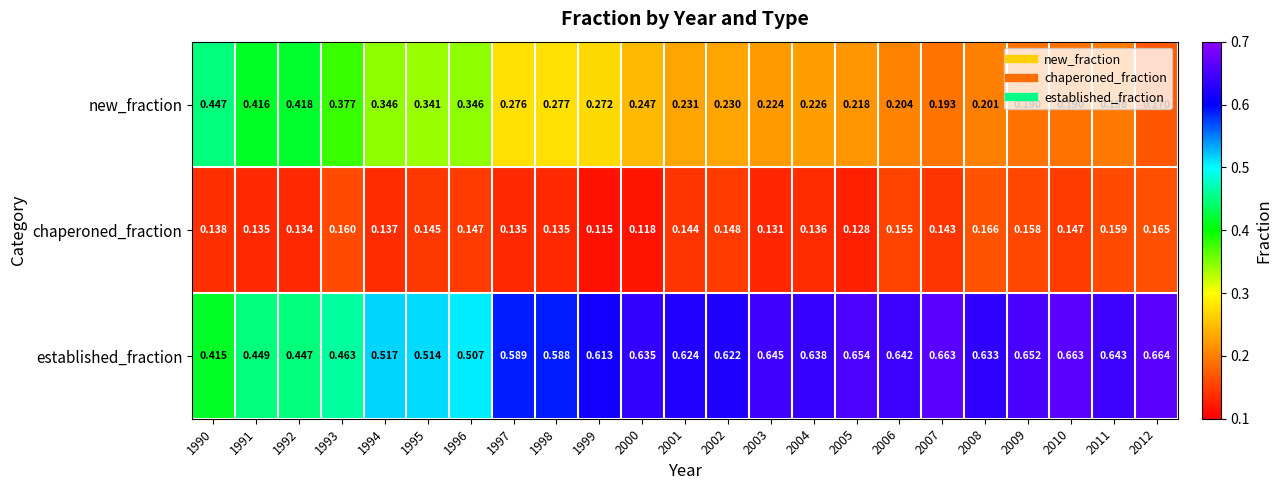

At how many categories does at least one series exceed 0?

23